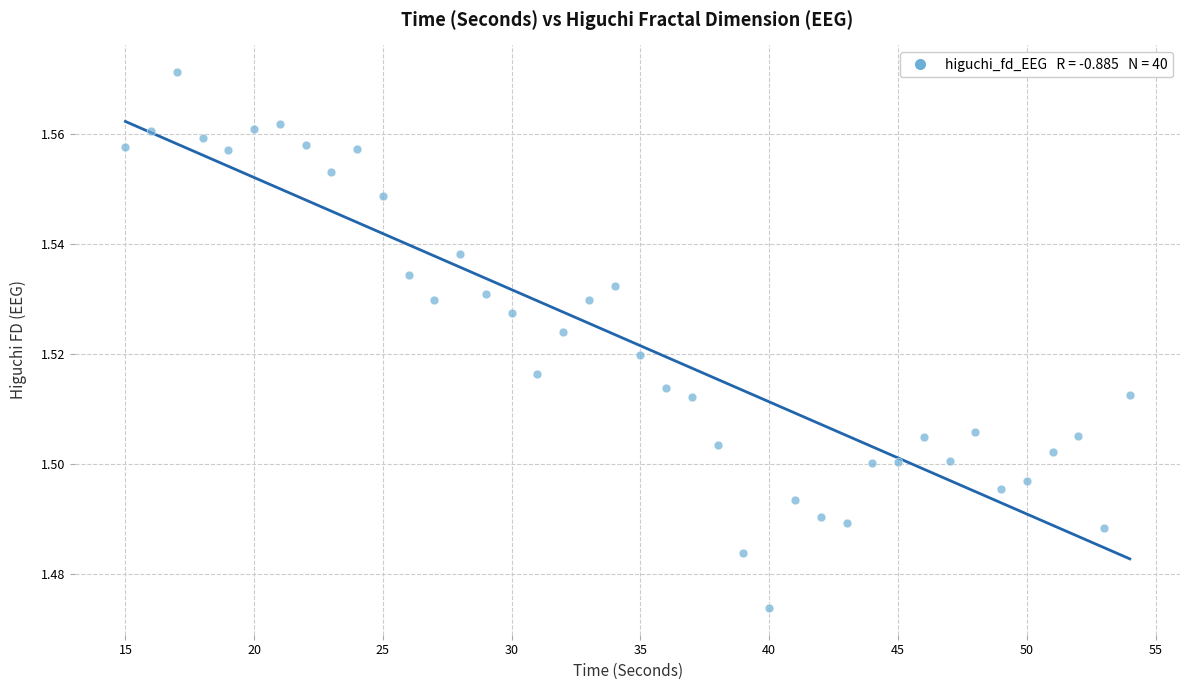

What is the range of X values (max minus min)?

39.0